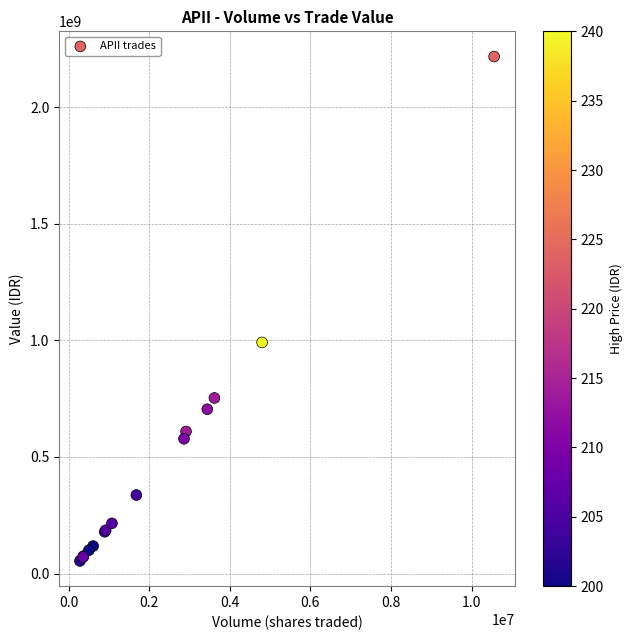

What Y value in the scatter plot is closest to 1135996300?

991530200